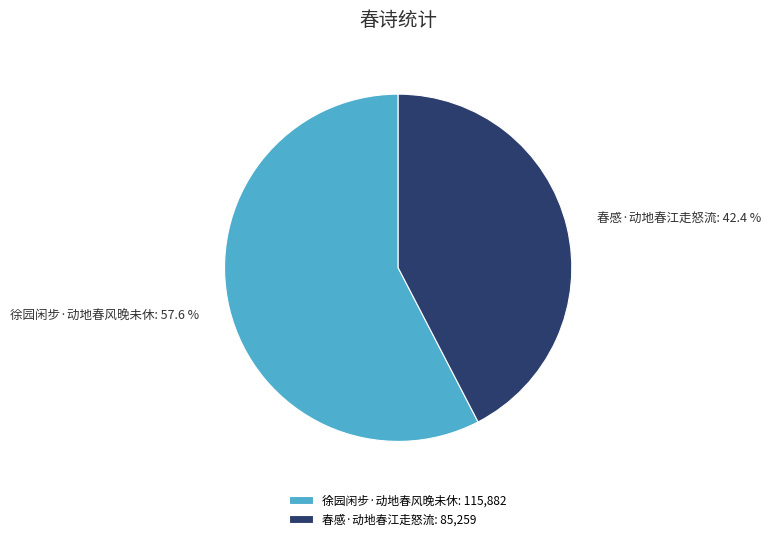

Is it true that 春感·动地春江走怒流 is 53% of the pie?

False